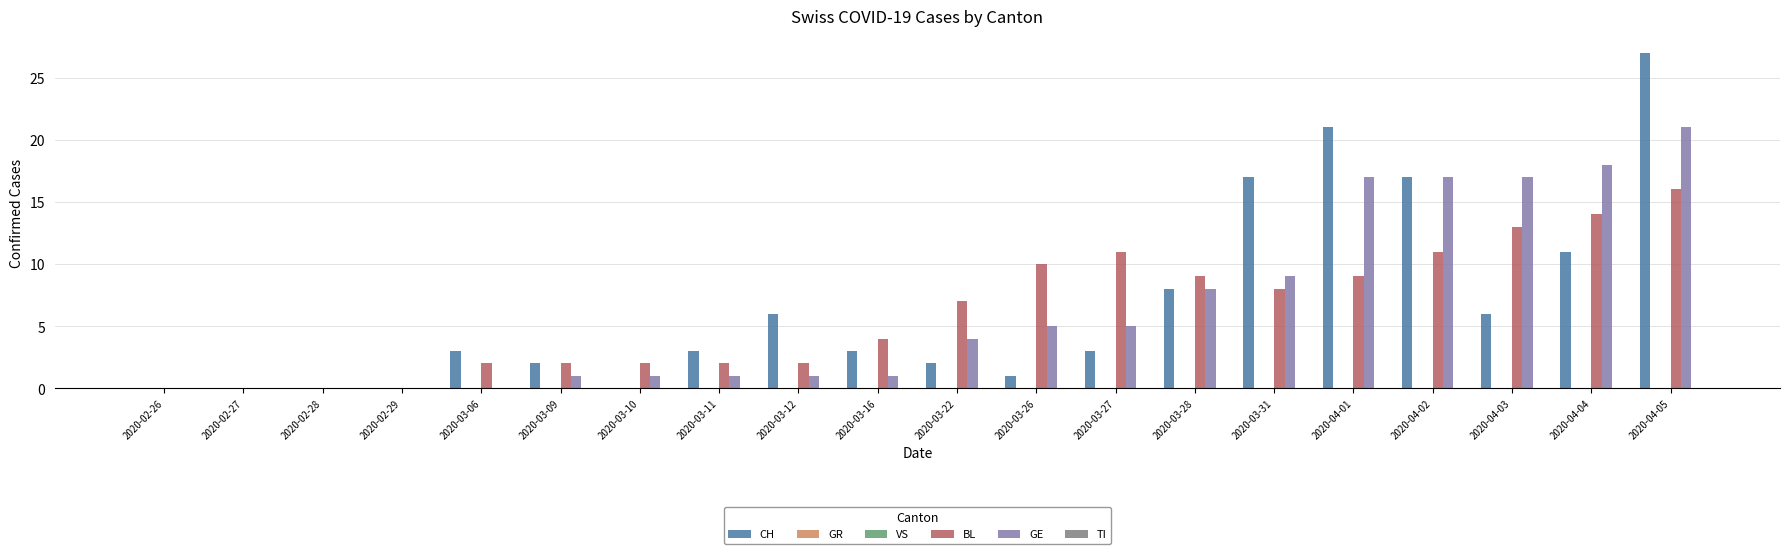

Which series has the largest total across all categories?

CH